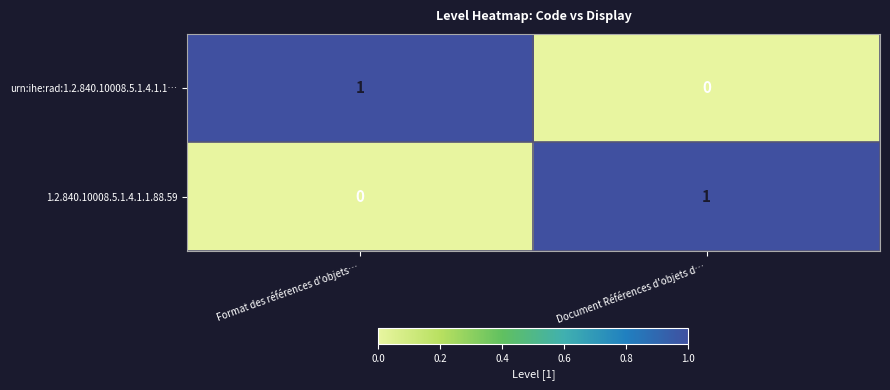

The 1.2.840.10008.5.1.4.1.1.88.59 series shows 0 at Format des références d'objets…. True or false?

True